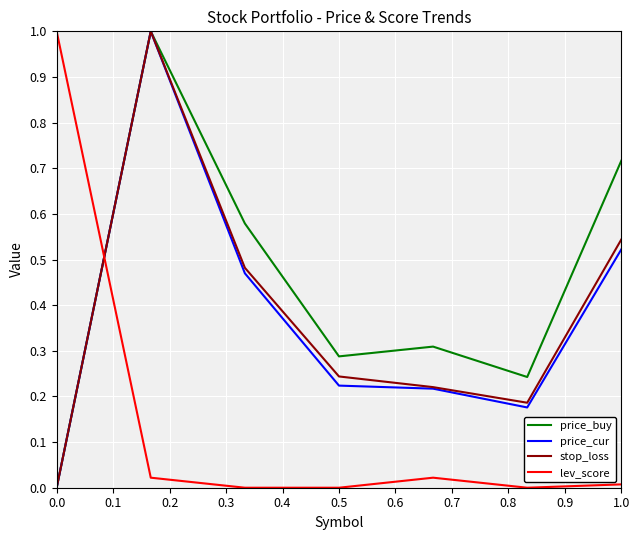

What is the highest value of the stop_loss series?

1.0